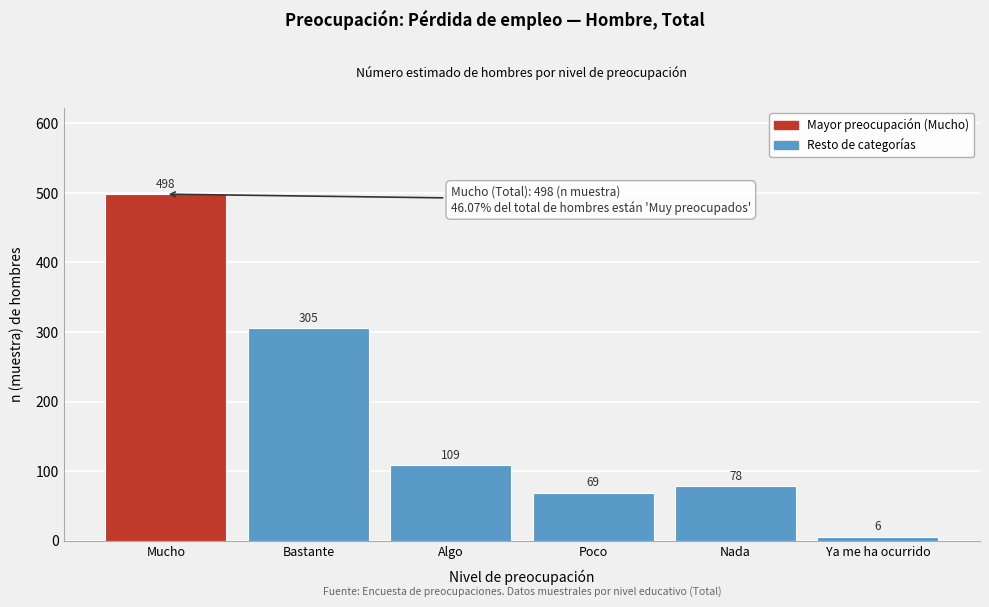

Reading left to right, list all the values displayed in this chart.

498	305	109	69	78	6